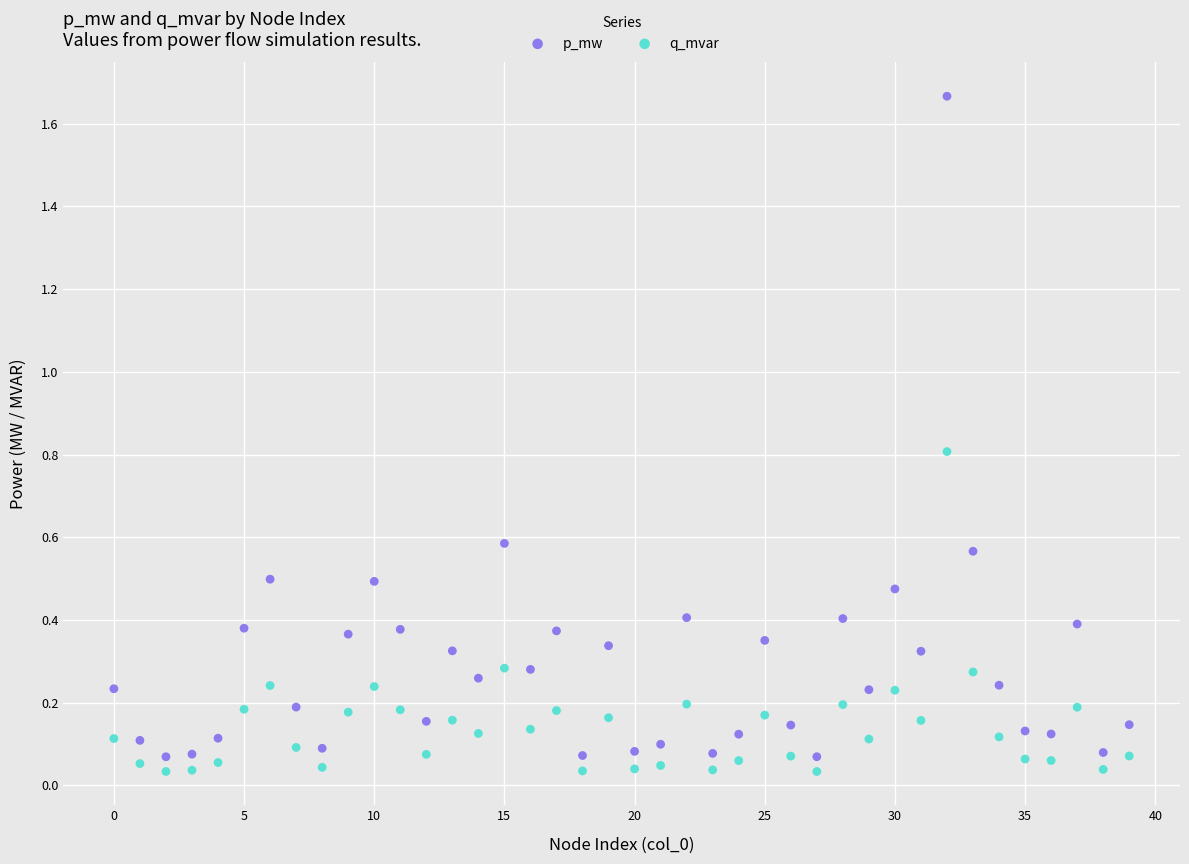

What are all the series names shown in the legend?

p_mw, q_mvar